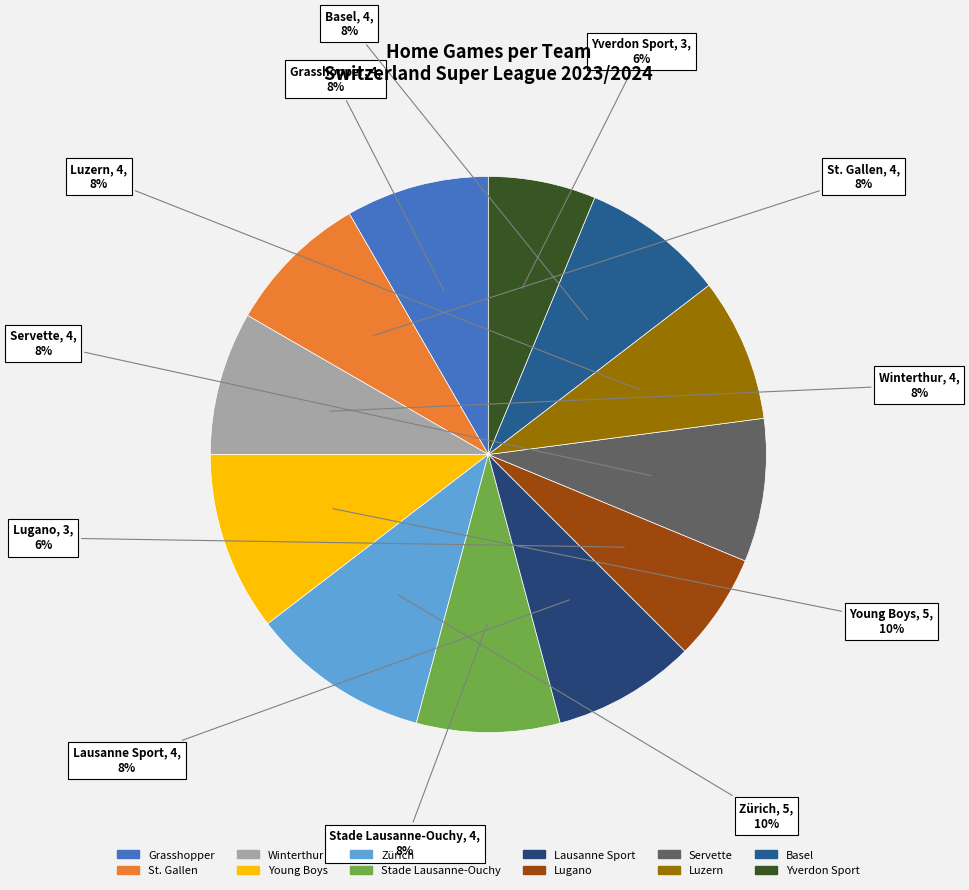

Is Stade Lausanne-Ouchy the majority of the pie?

No